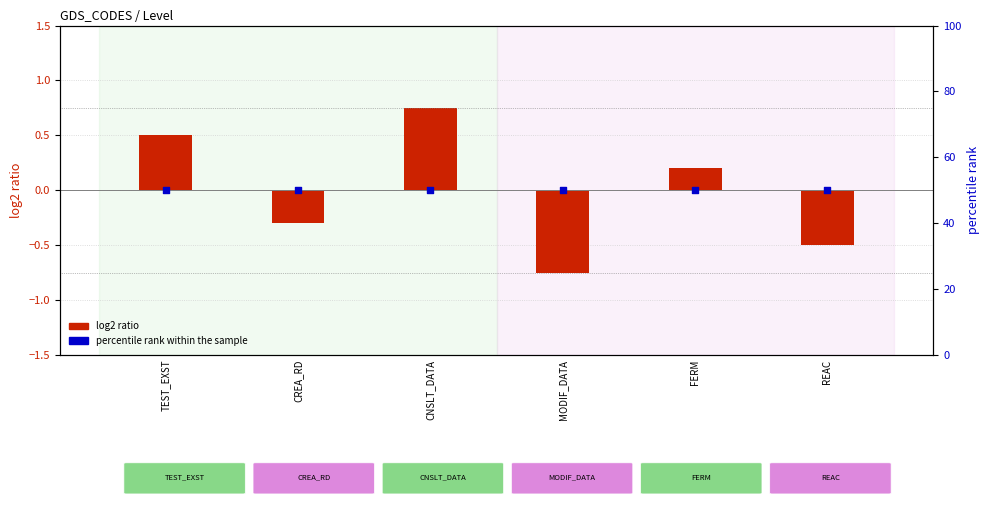

What is the total value across all series at MODIF_DATA?

49.2